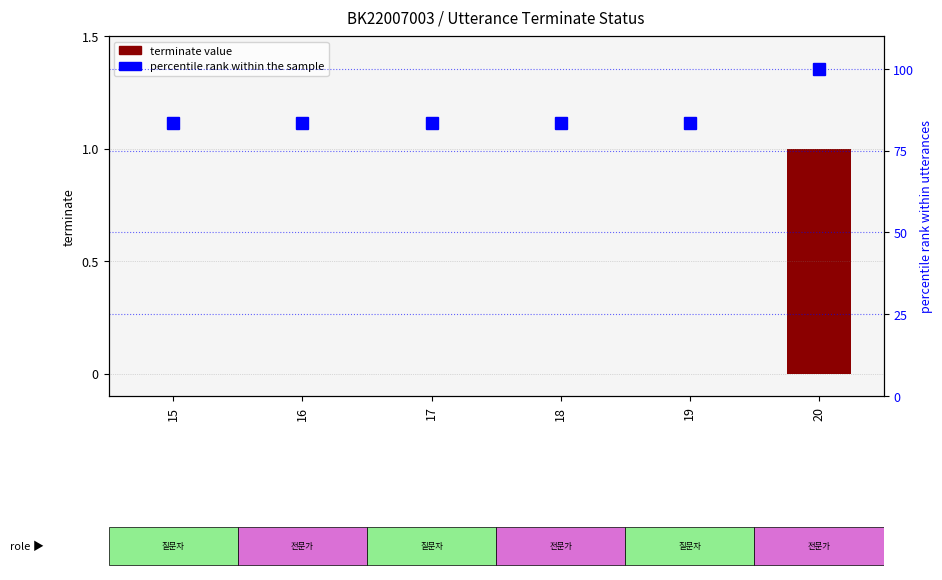

What are all the series names shown in the legend?

terminate value, percentile rank within the sample